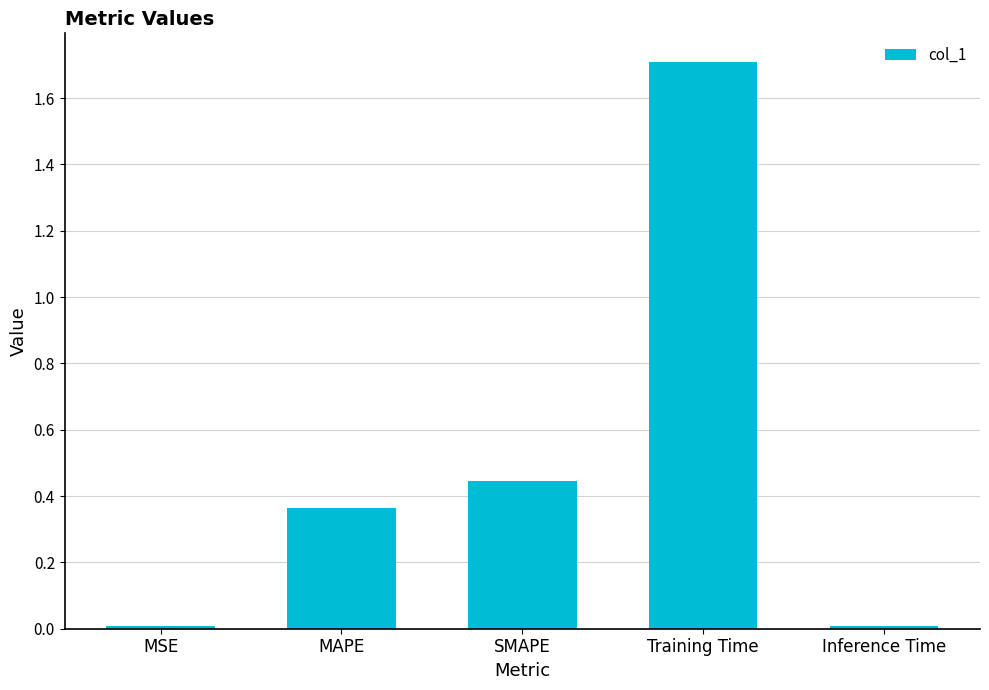

Which has a higher value, Training Time or Inference Time?

Training Time